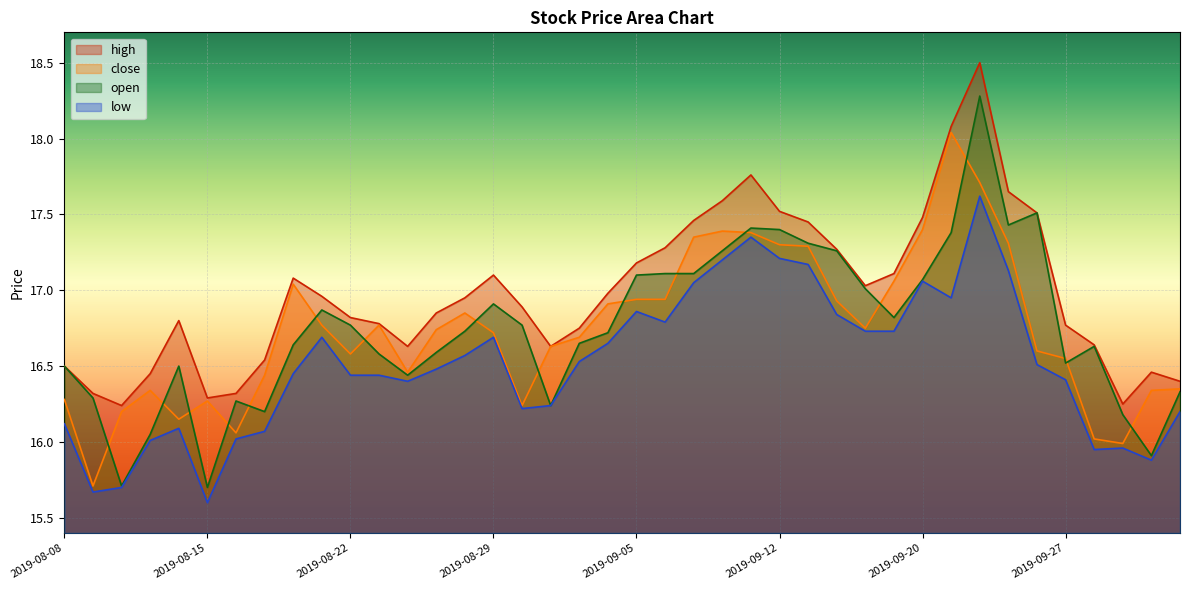

Reading left to right, what are all the values shown in this chart?

high: 2019-08-08=16.5	2019-08-09=16.3	2019-08-12=16.2	2019-08-13=16.4	2019-08-14=16.8	2019-08-15=16.3	2019-08-16=16.3	2019-08-19=16.5	2019-08-20=17.1	2019-08-21=17.0	2019-08-22=16.8	2019-08-23=16.8	2019-08-26=16.6	2019-08-27=16.9	2019-08-28=16.9	2019-08-29=17.1	2019-08-30=16.9	2019-09-02=16.6	2019-09-03=16.8	2019-09-04=17.0	2019-09-05=17.2	2019-09-06=17.3	2019-09-09=17.5	2019-09-10=17.6	2019-09-11=17.8	2019-09-12=17.5	2019-09-16=17.4	2019-09-17=17.3	2019-09-18=17.0	2019-09-19=17.1	2019-09-20=17.5	2019-09-23=18.1	2019-09-24=18.5	2019-09-25=17.6	2019-09-26=17.5	2019-09-27=16.8	2019-09-30=16.6	2019-10-08=16.2	2019-10-09=16.5	2019-10-10=16.4
close: 2019-08-08=16.3	2019-08-09=15.7	2019-08-12=16.2	2019-08-13=16.3	2019-08-14=16.1	2019-08-15=16.3	2019-08-16=16.1	2019-08-19=16.4	2019-08-20=17.0	2019-08-21=16.8	2019-08-22=16.6	2019-08-23=16.8	2019-08-26=16.5	2019-08-27=16.7	2019-08-28=16.9	2019-08-29=16.7	2019-08-30=16.2	2019-09-02=16.6	2019-09-03=16.7	2019-09-04=16.9	2019-09-05=16.9	2019-09-06=16.9	2019-09-09=17.4	2019-09-10=17.4	2019-09-11=17.4	2019-09-12=17.3	2019-09-16=17.3	2019-09-17=16.9	2019-09-18=16.8	2019-09-19=17.1	2019-09-20=17.4	2019-09-23=18.0	2019-09-24=17.7	2019-09-25=17.3	2019-09-26=16.6	2019-09-27=16.6	2019-09-30=16.0	2019-10-08=16.0	2019-10-09=16.3	2019-10-10=16.4
low: 2019-08-08=16.1	2019-08-09=15.7	2019-08-12=15.7	2019-08-13=16.0	2019-08-14=16.1	2019-08-15=15.6	2019-08-16=16.0	2019-08-19=16.1	2019-08-20=16.4	2019-08-21=16.7	2019-08-22=16.4	2019-08-23=16.4	2019-08-26=16.4	2019-08-27=16.5	2019-08-28=16.6	2019-08-29=16.7	2019-08-30=16.2	2019-09-02=16.2	2019-09-03=16.5	2019-09-04=16.6	2019-09-05=16.9	2019-09-06=16.8	2019-09-09=17.1	2019-09-10=17.2	2019-09-11=17.4	2019-09-12=17.2	2019-09-16=17.2	2019-09-17=16.8	2019-09-18=16.7	2019-09-19=16.7	2019-09-20=17.1	2019-09-23=16.9	2019-09-24=17.6	2019-09-25=17.1	2019-09-26=16.5	2019-09-27=16.4	2019-09-30=15.9	2019-10-08=16.0	2019-10-09=15.9	2019-10-10=16.2
open: 2019-08-08=16.5	2019-08-09=16.3	2019-08-12=15.7	2019-08-13=16.1	2019-08-14=16.5	2019-08-15=15.7	2019-08-16=16.3	2019-08-19=16.2	2019-08-20=16.6	2019-08-21=16.9	2019-08-22=16.8	2019-08-23=16.6	2019-08-26=16.4	2019-08-27=16.6	2019-08-28=16.7	2019-08-29=16.9	2019-08-30=16.8	2019-09-02=16.2	2019-09-03=16.6	2019-09-04=16.7	2019-09-05=17.1	2019-09-06=17.1	2019-09-09=17.1	2019-09-10=17.3	2019-09-11=17.4	2019-09-12=17.4	2019-09-16=17.3	2019-09-17=17.3	2019-09-18=17.0	2019-09-19=16.8	2019-09-20=17.1	2019-09-23=17.4	2019-09-24=18.3	2019-09-25=17.4	2019-09-26=17.5	2019-09-27=16.5	2019-09-30=16.6	2019-10-08=16.2	2019-10-09=15.9	2019-10-10=16.3